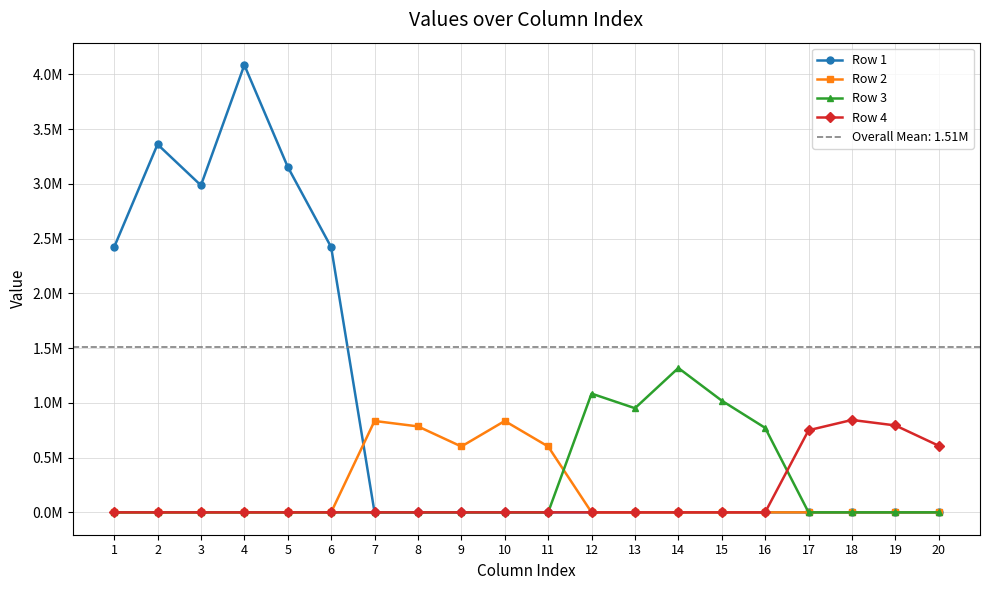

Is it true that Row 3 equals 400208.5 at 3?

False